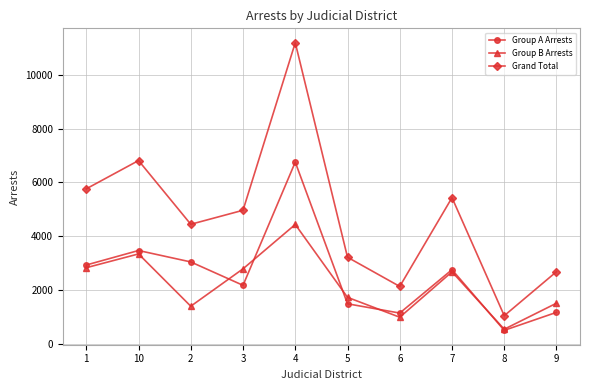

True or false: Grand Total and Group B Arrests intersect in this chart.

False